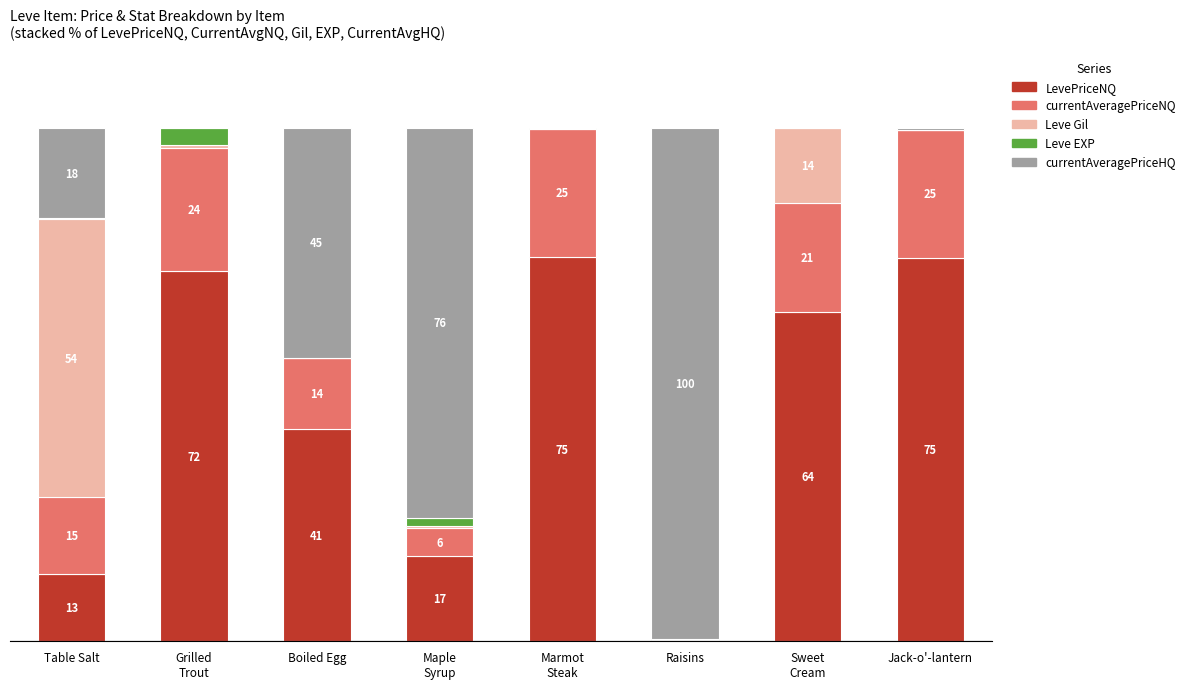

Where is LevePriceNQ nearest to the value 37?

Boiled Egg